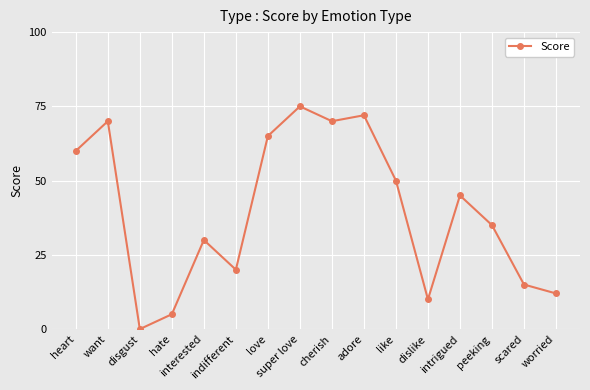

At which category does the data reach its first local peak?

want